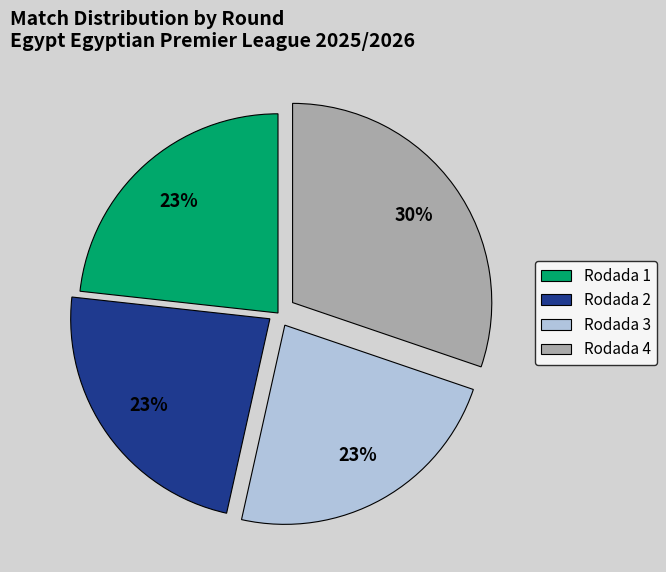

The Rodada 2 slice represents 23% of the pie. True or false?

True